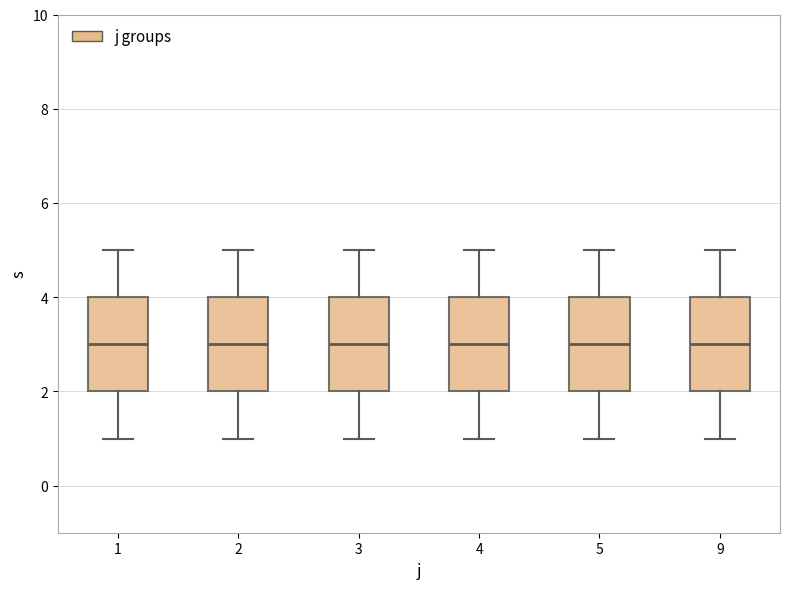

Reading left to right, transcribe this box plot: for each box, give where its median line is, the range the box spans, and where its two whiskers end, as read against the y-axis. The values are not printed on the chart, so give them approximately, as read against the axis.

1: median 3, box 2 to 4, whiskers 1 to 5
2: median 3, box 2 to 4, whiskers 1 to 5
3: median 3, box 2 to 4, whiskers 1 to 5
4: median 3, box 2 to 4, whiskers 1 to 5
5: median 3, box 2 to 4, whiskers 1 to 5
9: median 3, box 2 to 4, whiskers 1 to 5